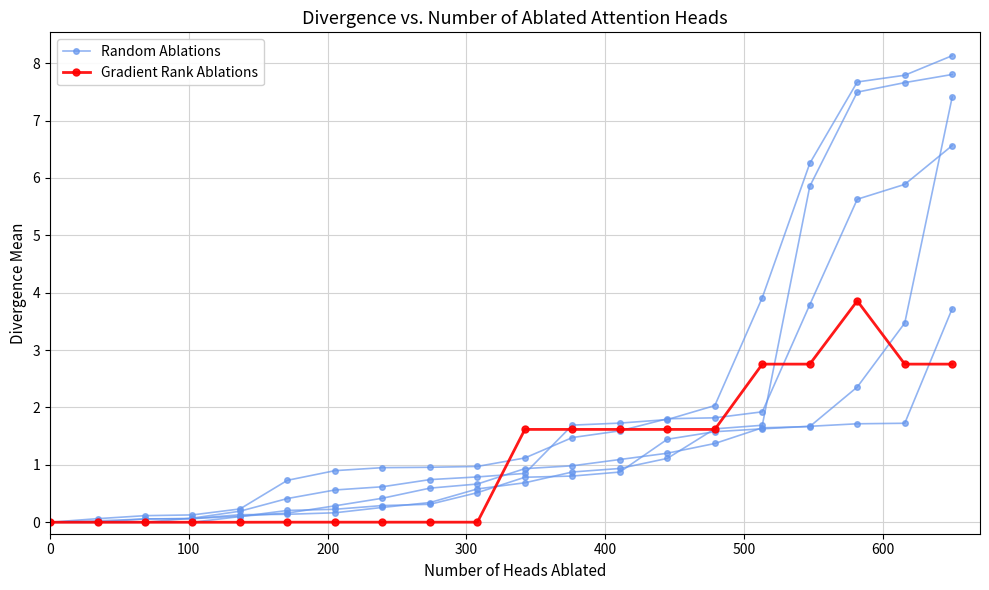

True or false: Gradient Rank Ablations has more than 0 interior local peaks.

True